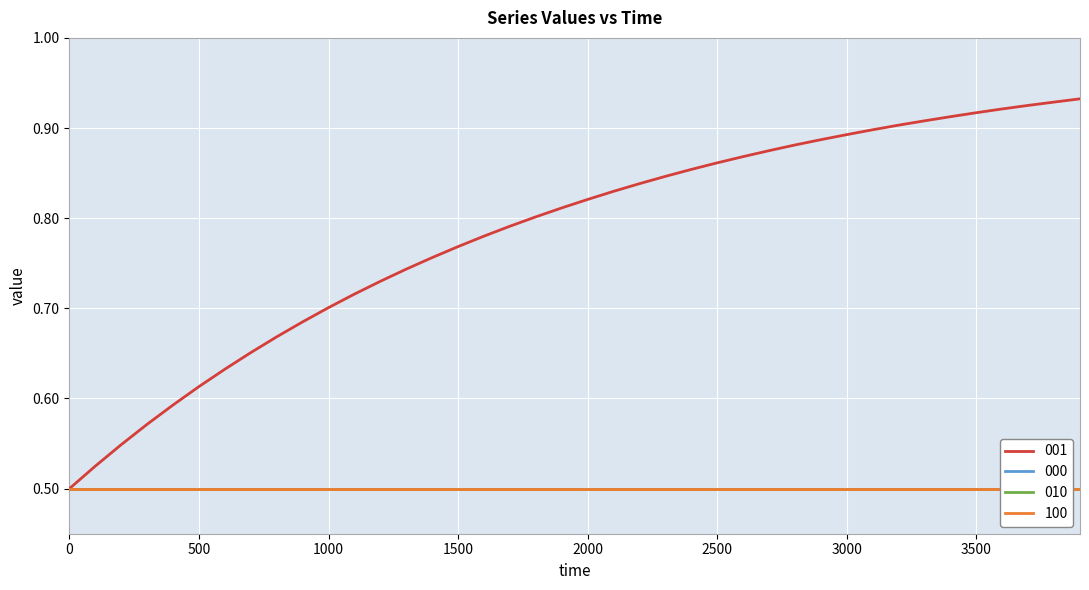

What is the total value across all series at 2400?

2.4